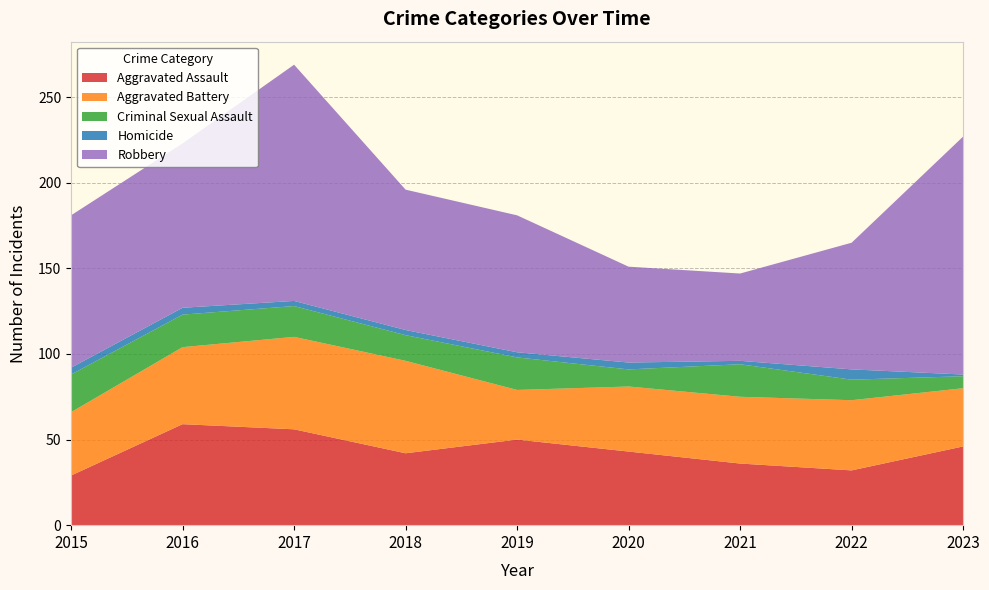

Reading left to right, transcribe all the data shown in this chart.

Aggravated Assault: 2015=29	2016=59	2017=56	2018=42	2019=50	2020=43	2021=36	2022=32	2023=46
Aggravated Battery: 2015=37	2016=45	2017=54	2018=54	2019=29	2020=38	2021=39	2022=41	2023=34
Criminal Sexual Assault: 2015=22	2016=19	2017=18	2018=15	2019=19	2020=10	2021=19	2022=12	2023=7
Homicide: 2015=4	2016=4	2017=3	2018=3	2019=3	2020=4	2021=2	2022=6	2023=1
Robbery: 2015=89	2016=96	2017=138	2018=82	2019=80	2020=56	2021=51	2022=74	2023=139